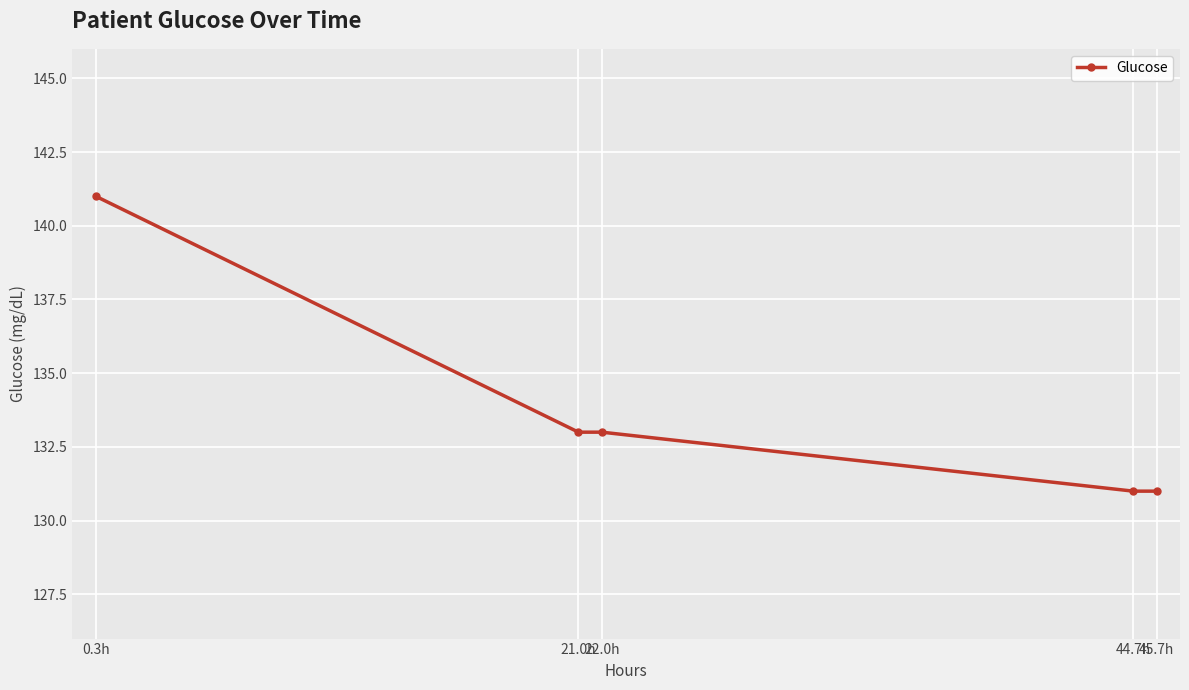

What is the label of the 3rd point from the left?

22.0h